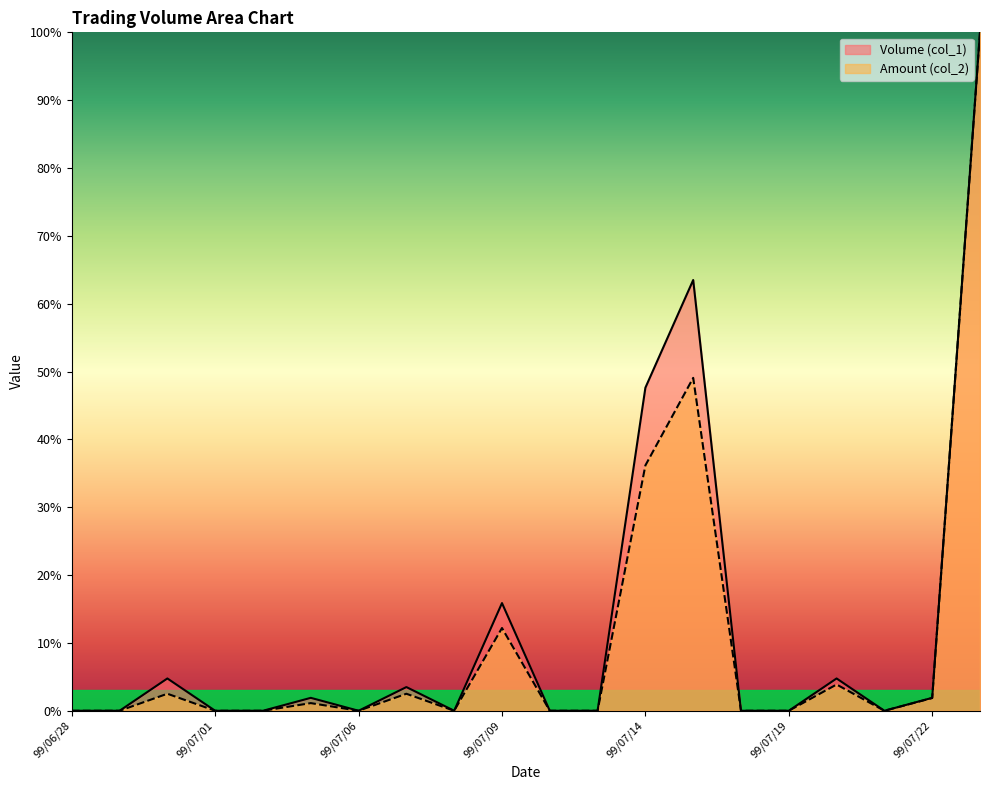

Is it true that Amount (col_2) equals 2.5 at 99/07/07?

True